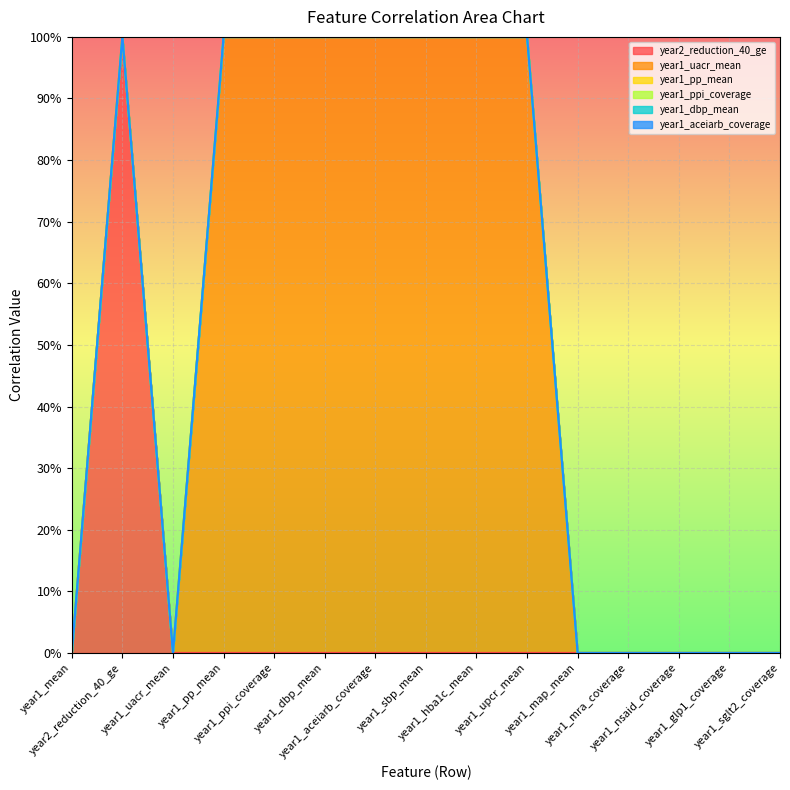

What is the greatest value displayed?

1